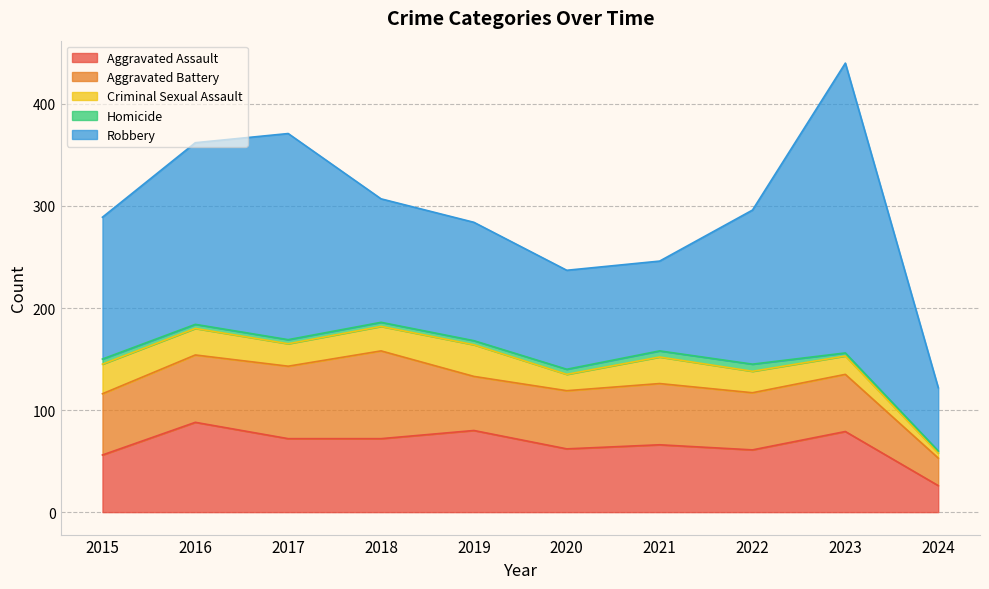

How many Homicide values are between 4 and 5?

6